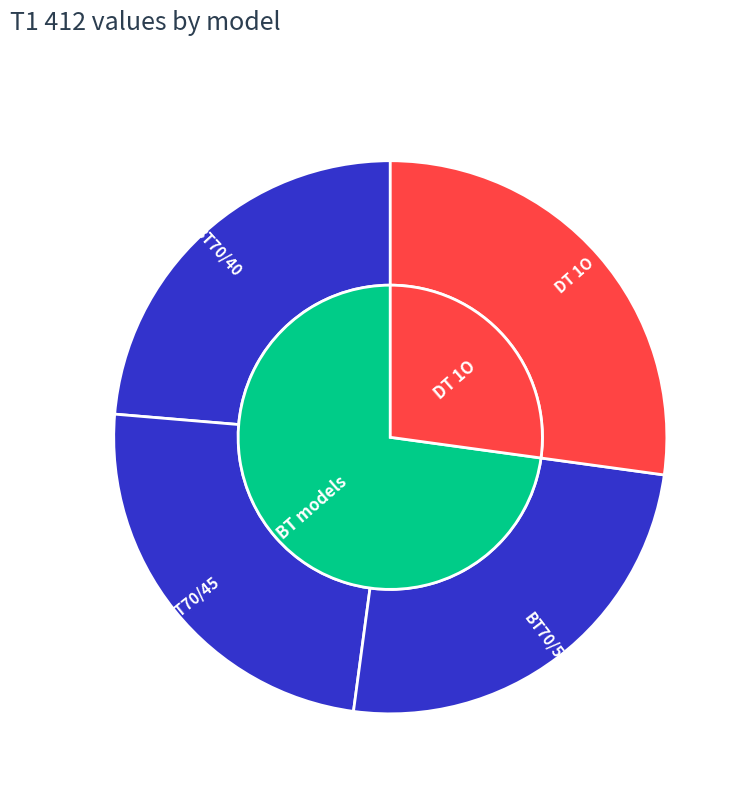

Is the sum of BT70/40 and BT70/45 greater than half?

No